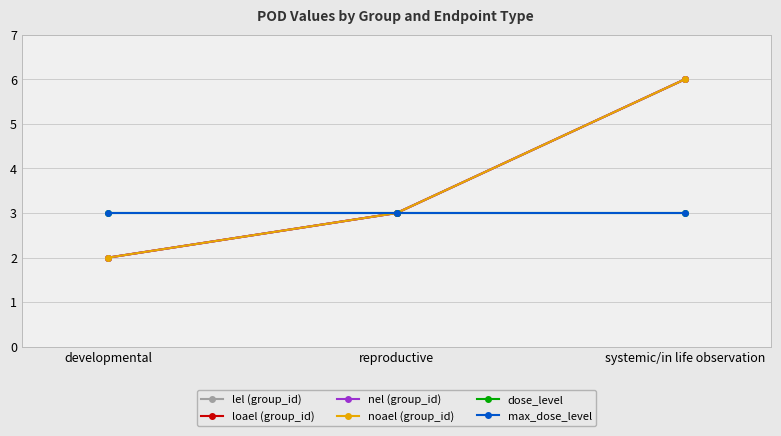

Which series has the widest spread of values?

lel (group_id)